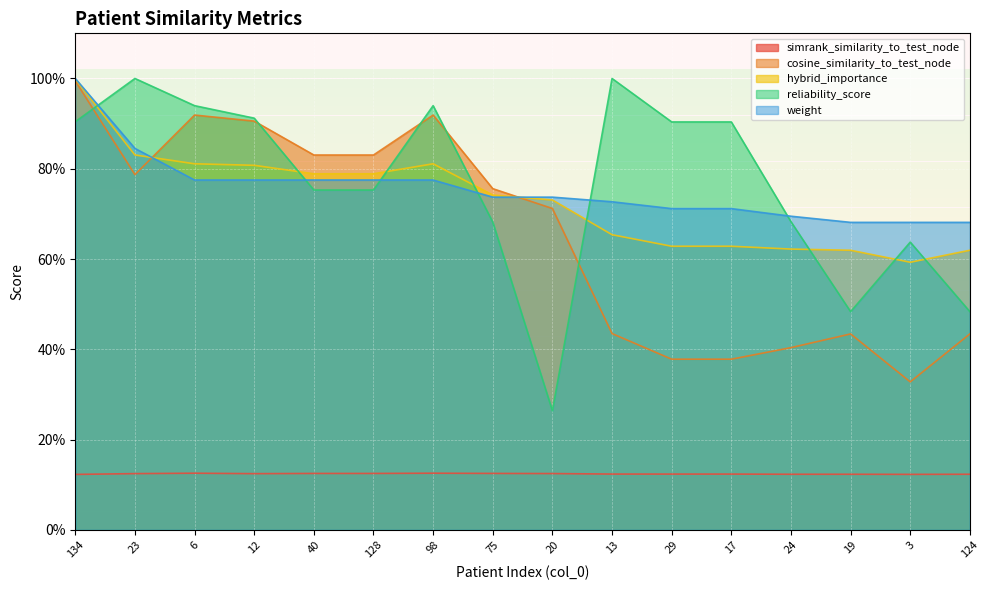

The weight series shows 0.8 at 6. True or false?

True